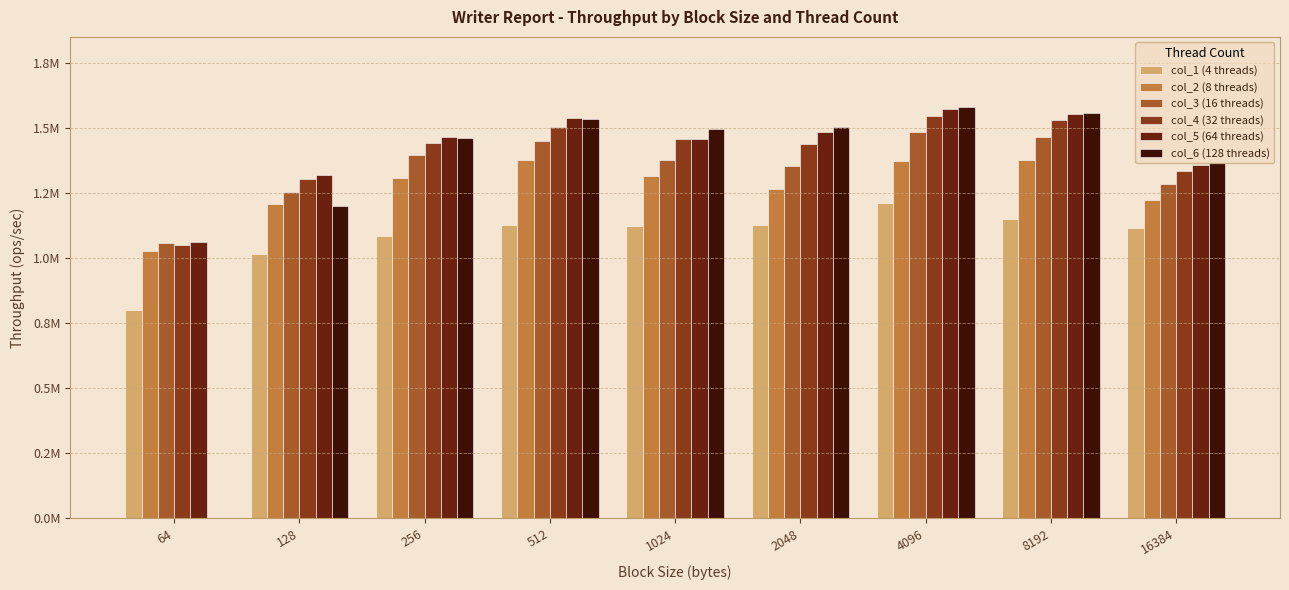

Are the bars horizontal?

No